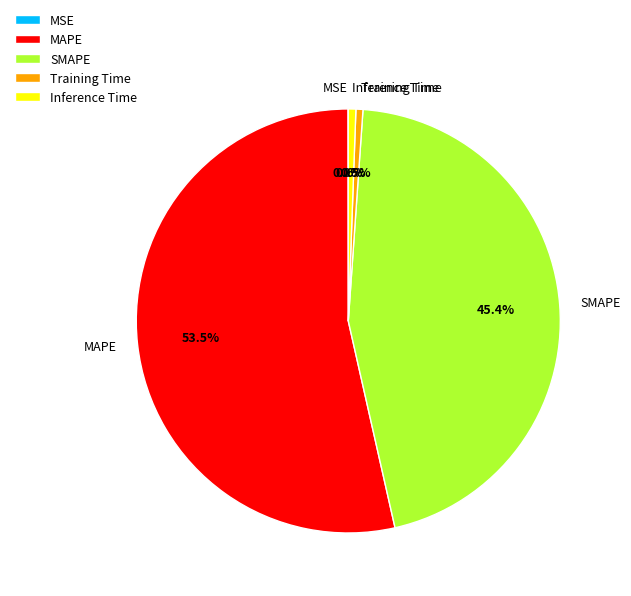

What is the ratio of the value at MAPE to the value at SMAPE?

1.2